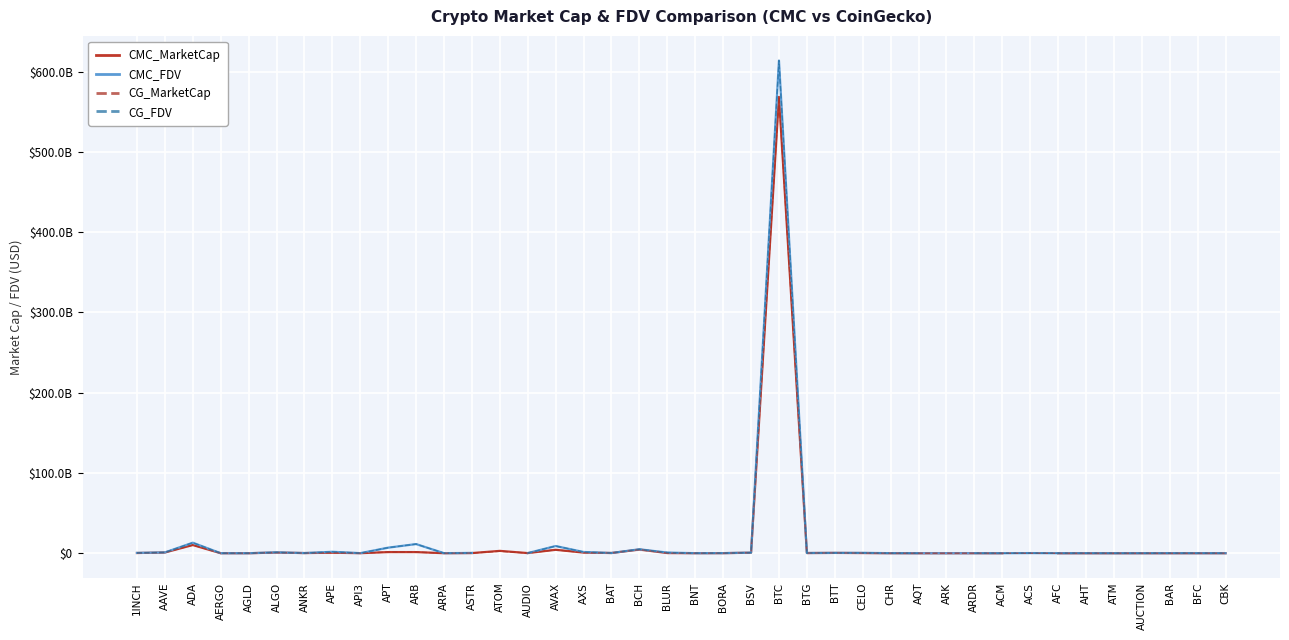

List the series in order of their peak value, lowest first.

CG_MarketCap, CMC_MarketCap, CG_FDV, CMC_FDV